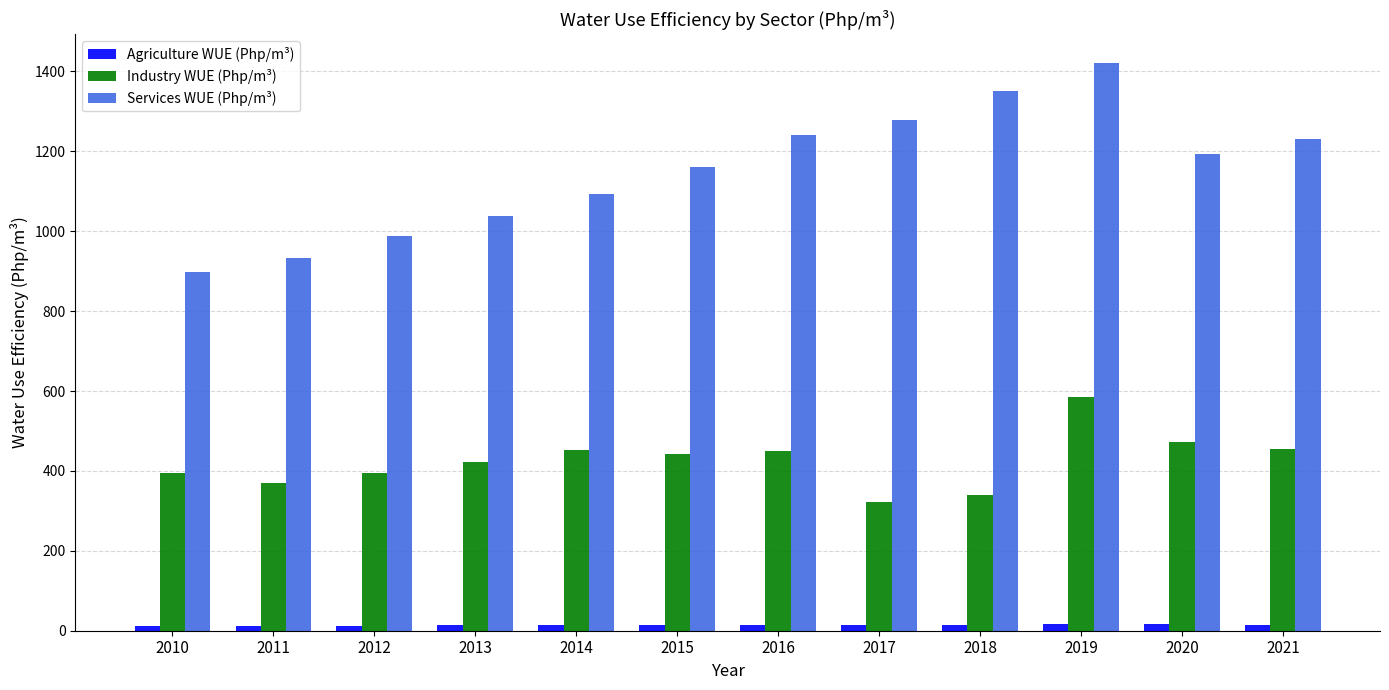

At which category does the chart reach its peak across all series?

2019